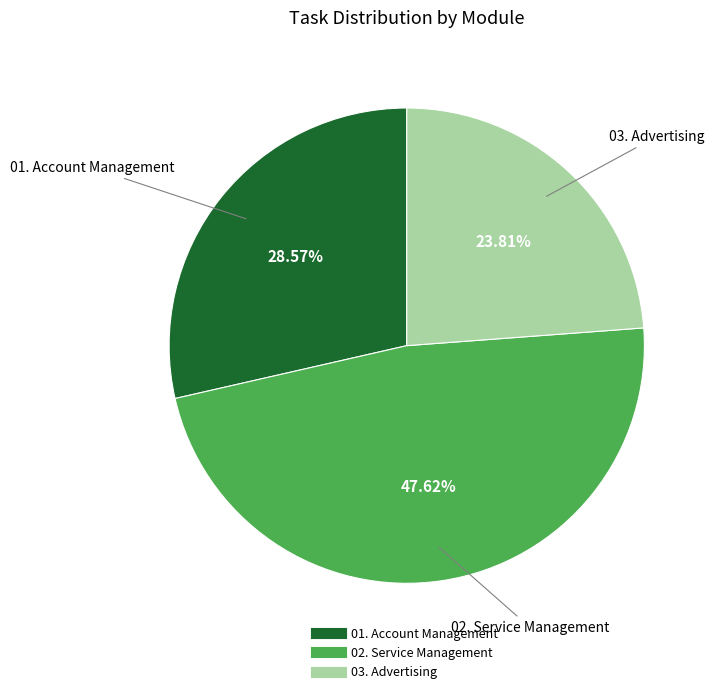

To the nearest percent, what is the difference between the 01. Account Management and 03. Advertising slice percentages?

5%